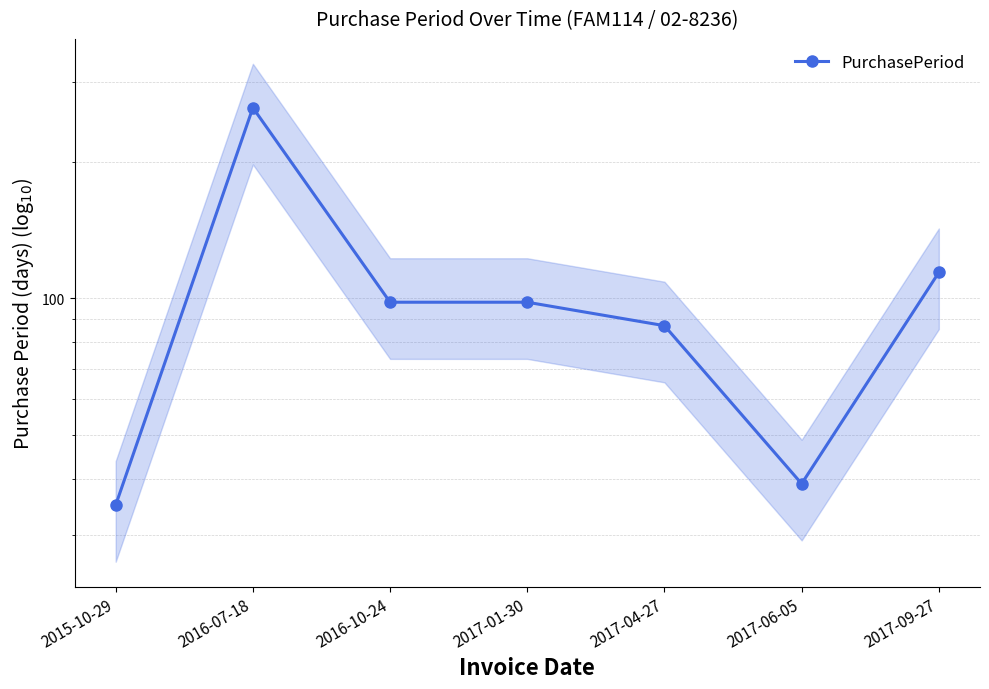

True or false: the data shows 98 at 2016-10-24.

True